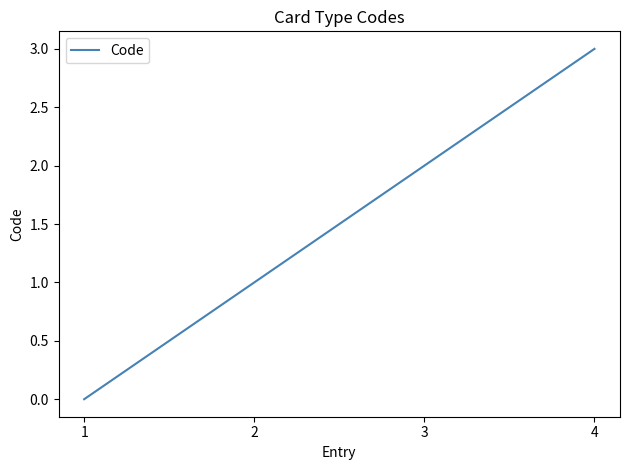

Count the values in the range 1 to 3.

3